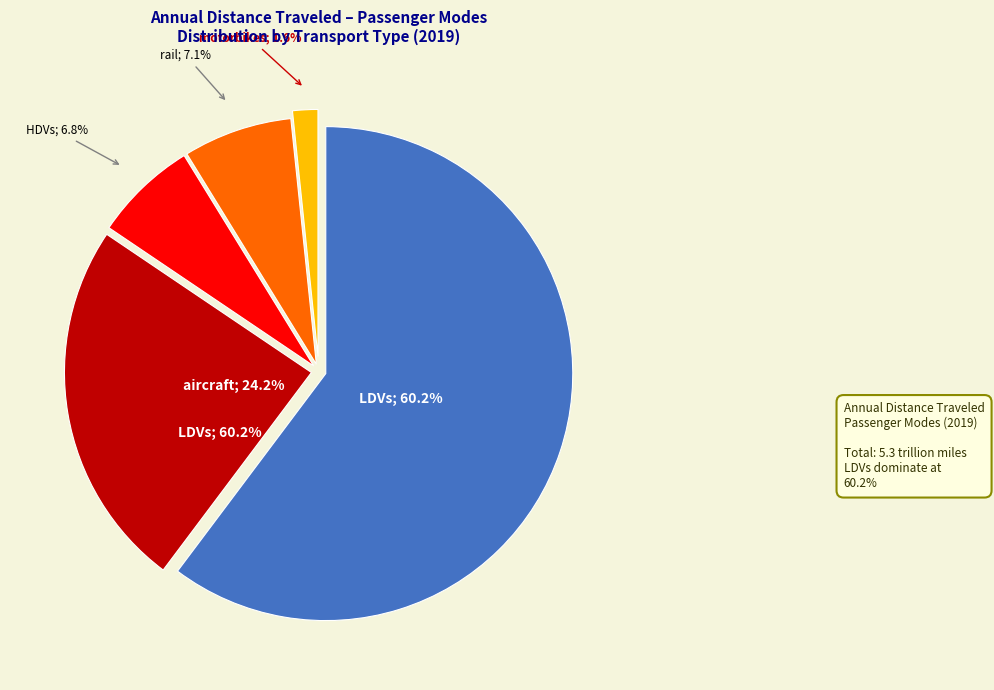

What is the smallest slice in the pie chart?

motorbikes